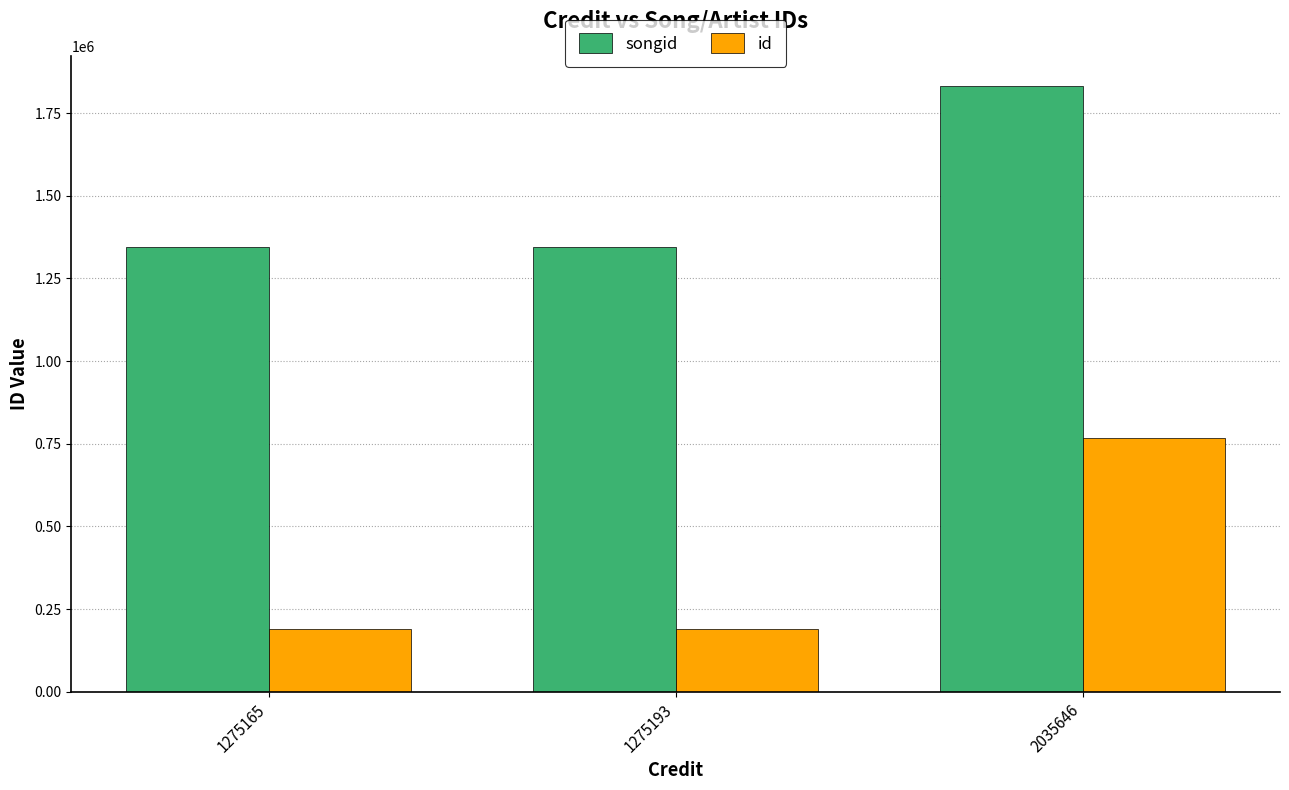

Is the value of id at 2035646 greater than the value of songid at 1275165?

No